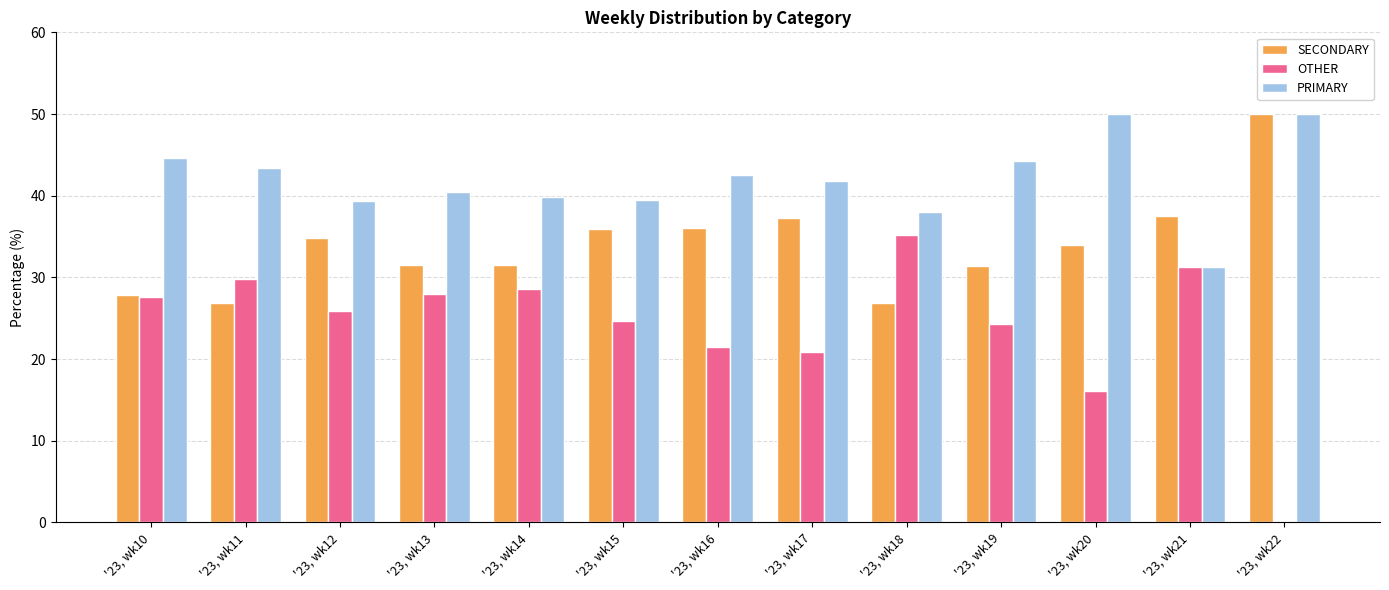

How many categories are shown in the chart?

13